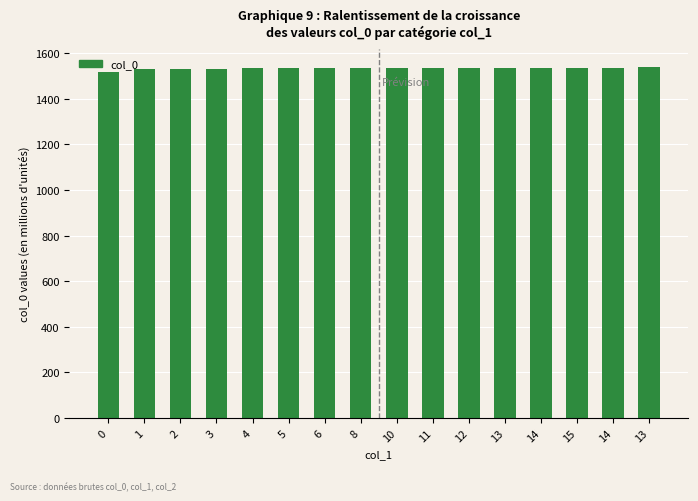

What value does the data have at 5?

1535.0